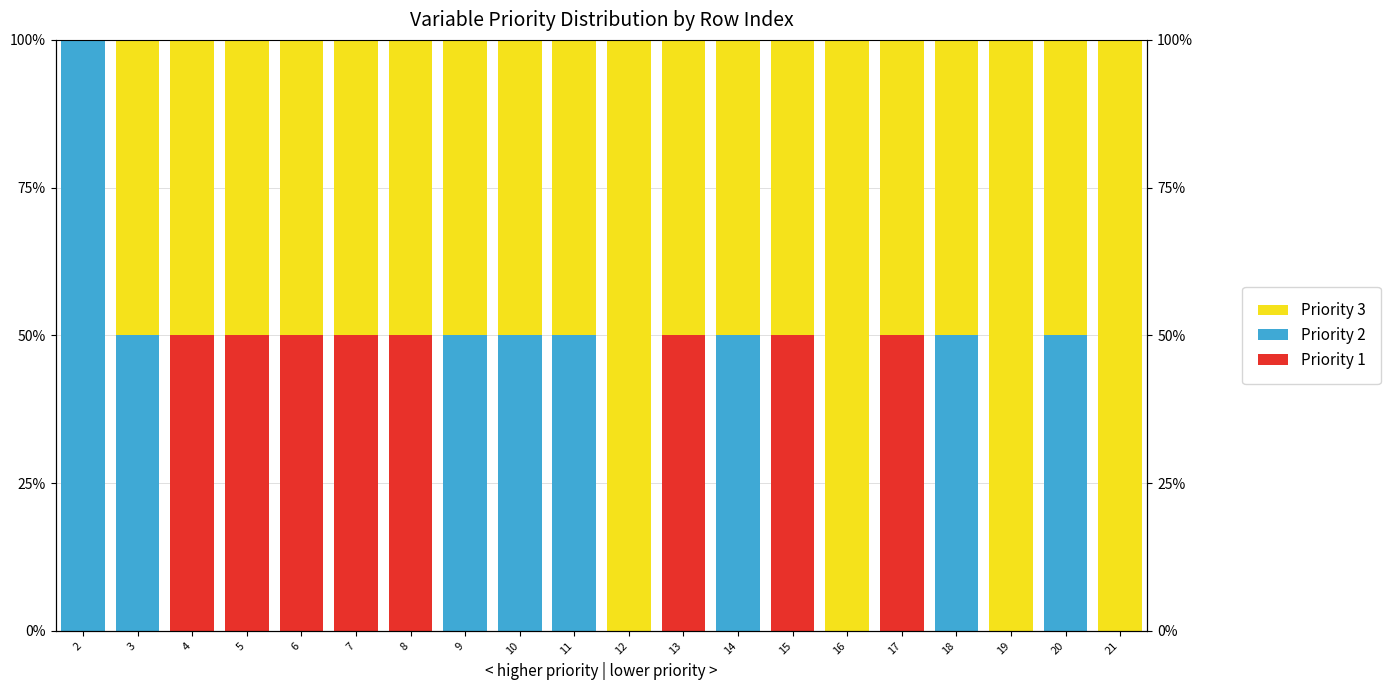

Where is Priority 1 nearest to the value 25?

2